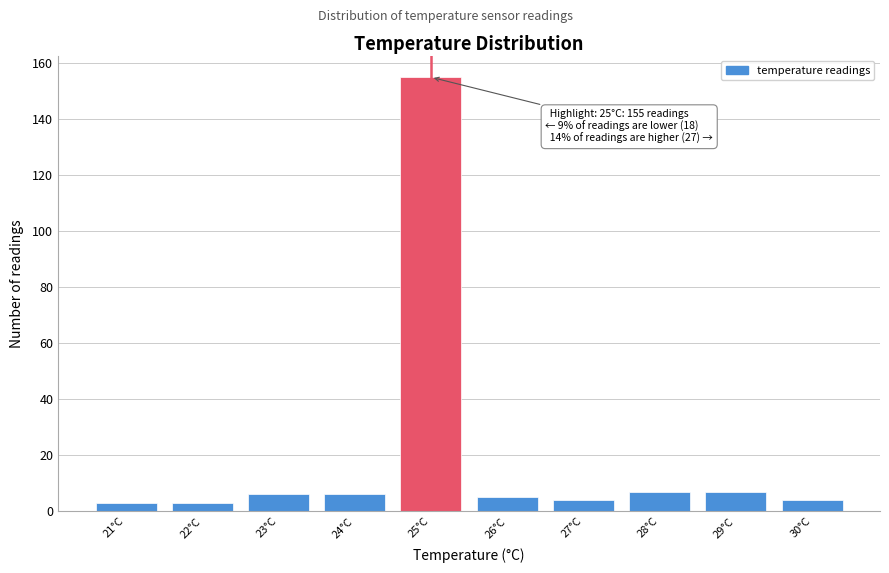

Which range on the x-axis has the tallest bar?

24.5 to 25.5